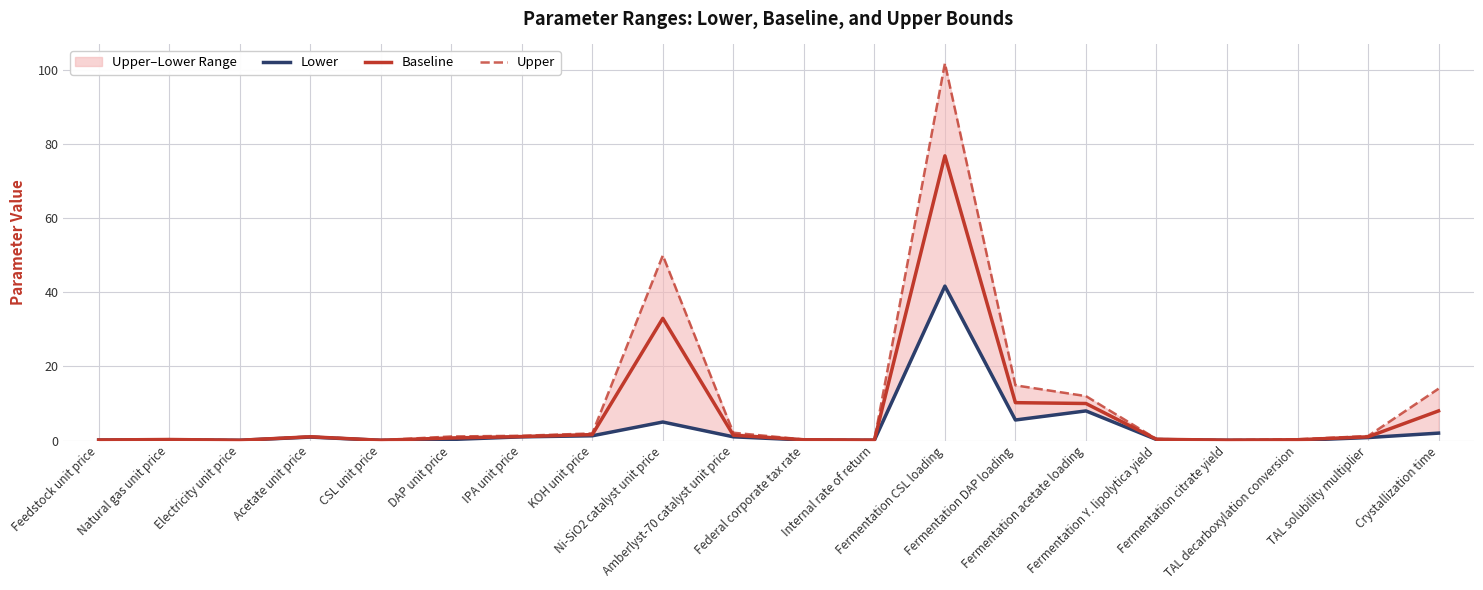

What is the value of the Lower point at the 19th from the left?

0.8